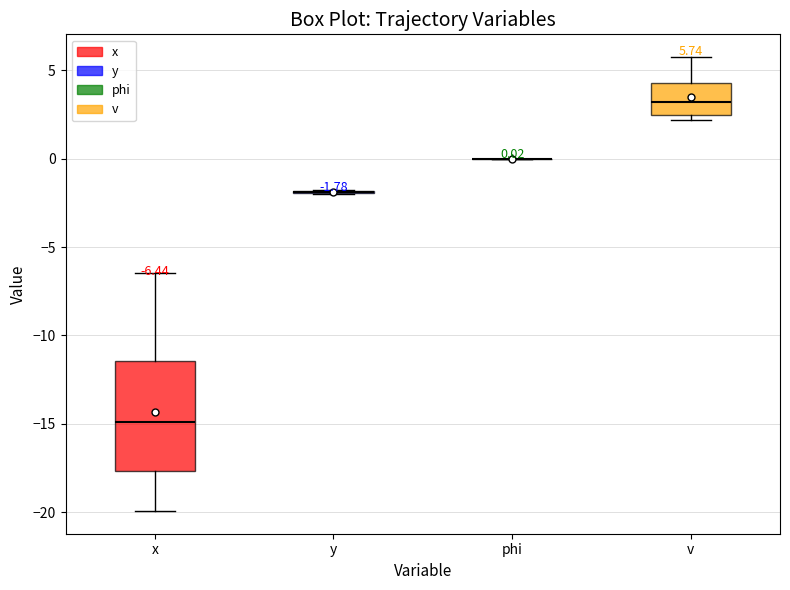

Which box is the tallest, from its lower edge to its upper edge?

x